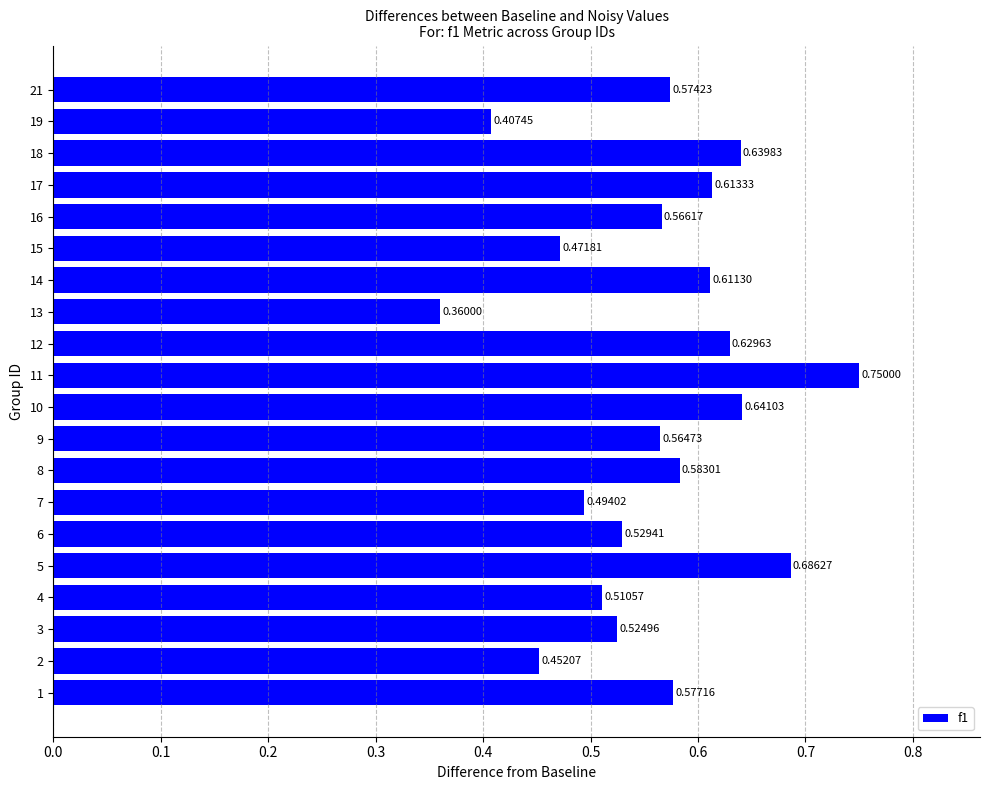

Are the bars horizontal?

Yes